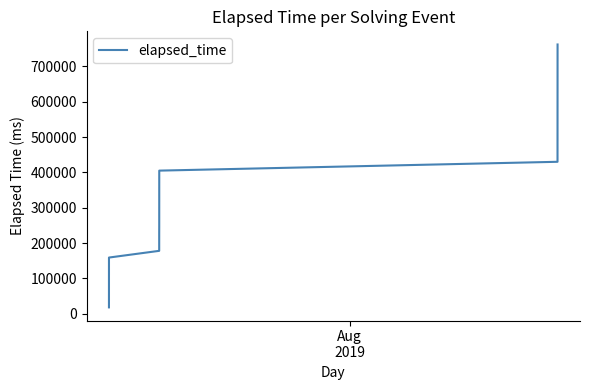

What is the minimum value shown in the chart?

18000